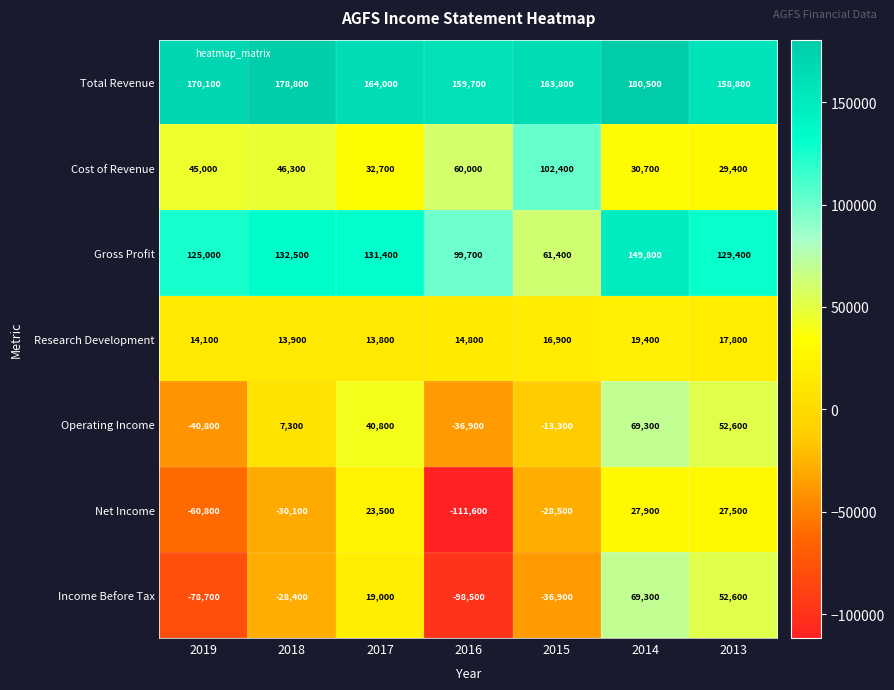

What is the sum of all Total Revenue values?

1175700